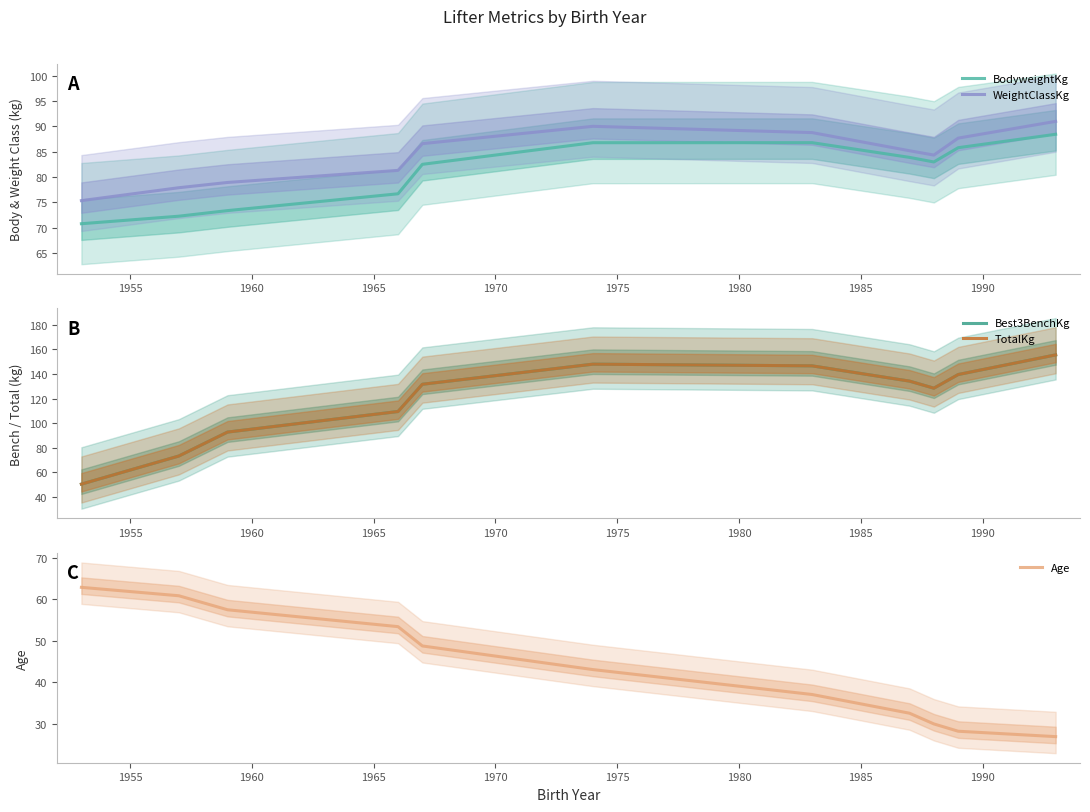

True or false: BodyweightKg and WeightClassKg cross at least once.

False